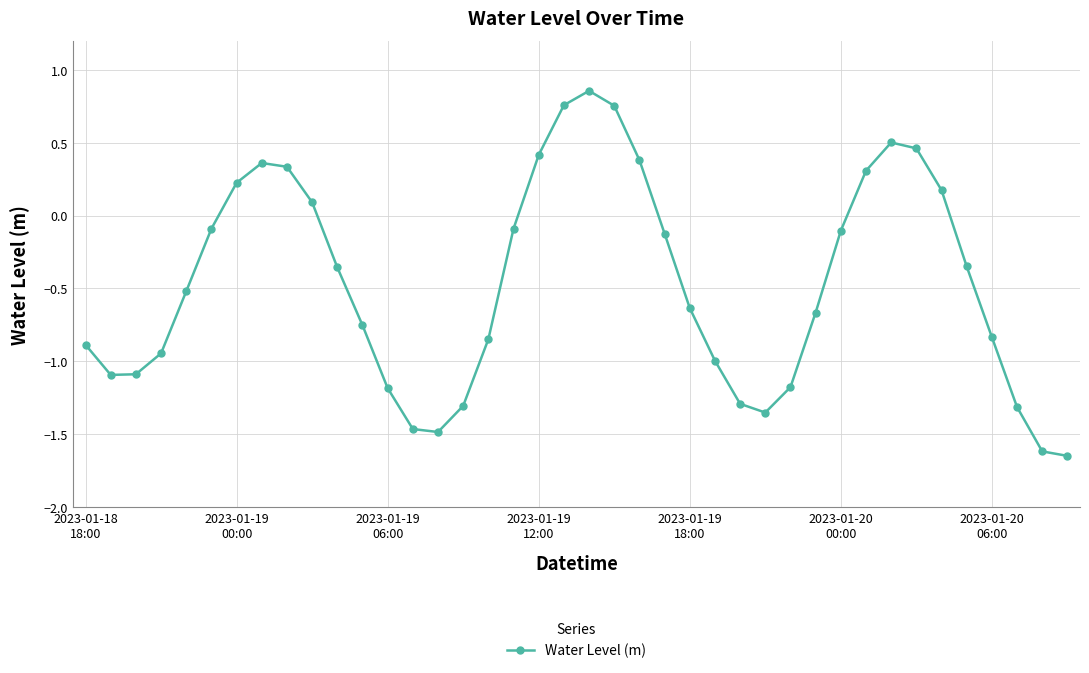

How many interior local peaks (higher than both neighbors) does the data have?

3